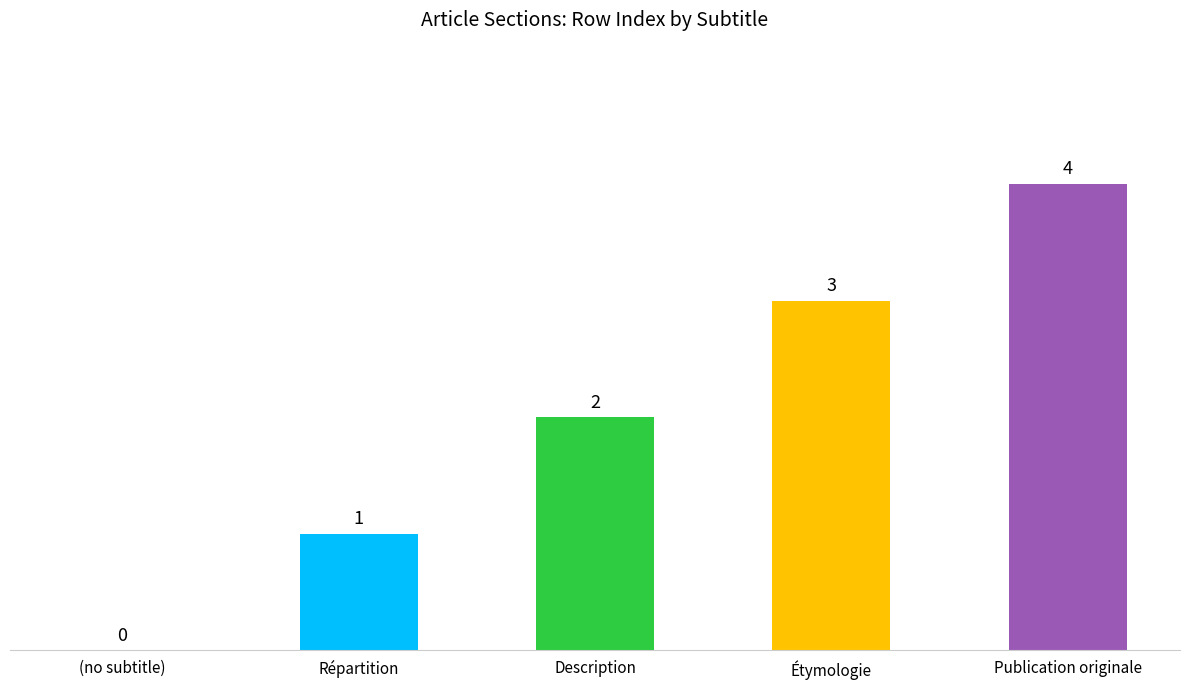

At which label is the value closest to 2?

Description